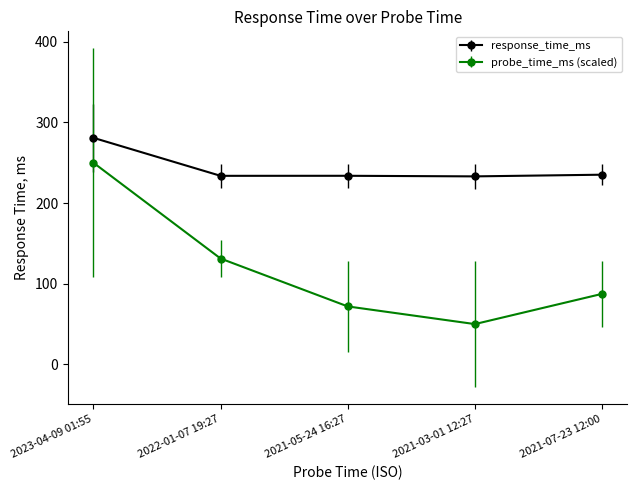

True or false: probe_time_ms (scaled) has more than 2 points higher than both neighbors.

False